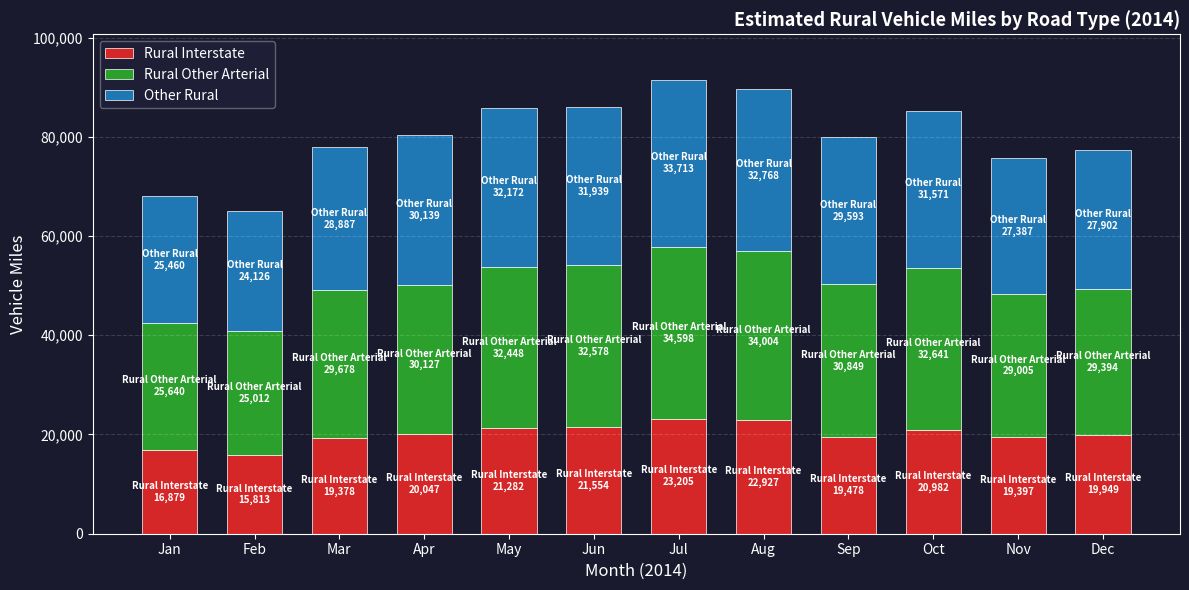

What is the maximum value for Rural Interstate?

23205